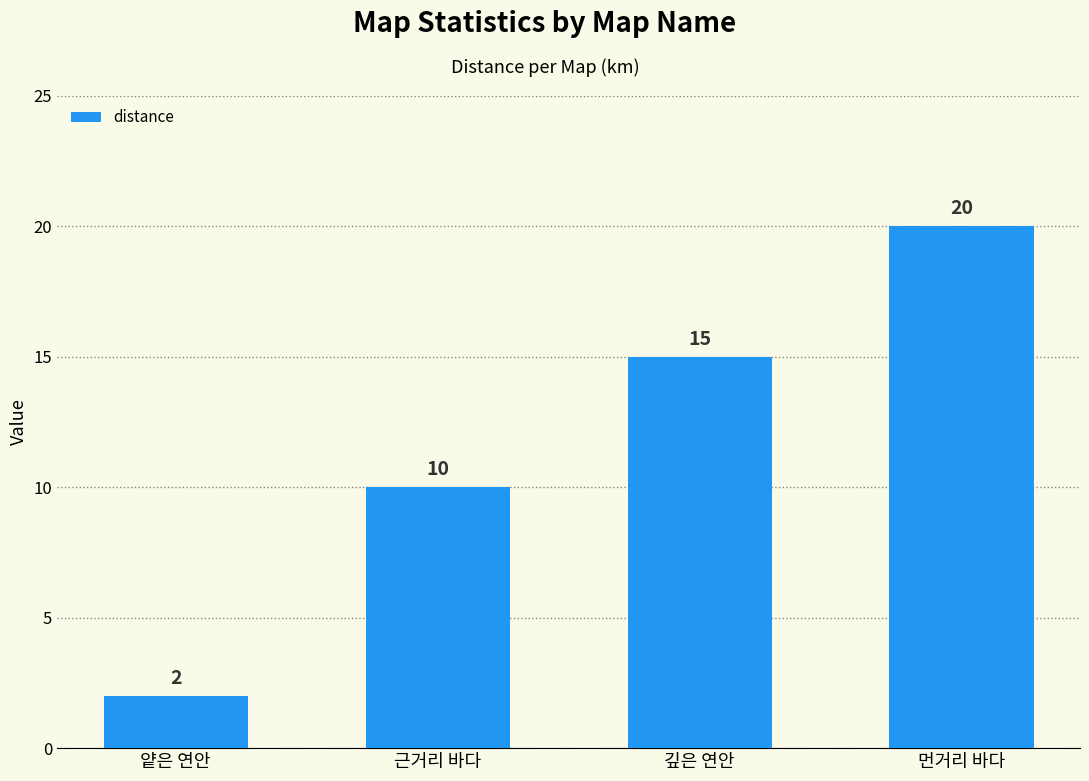

Are the bars grouped side by side (vs. stacked)?

No